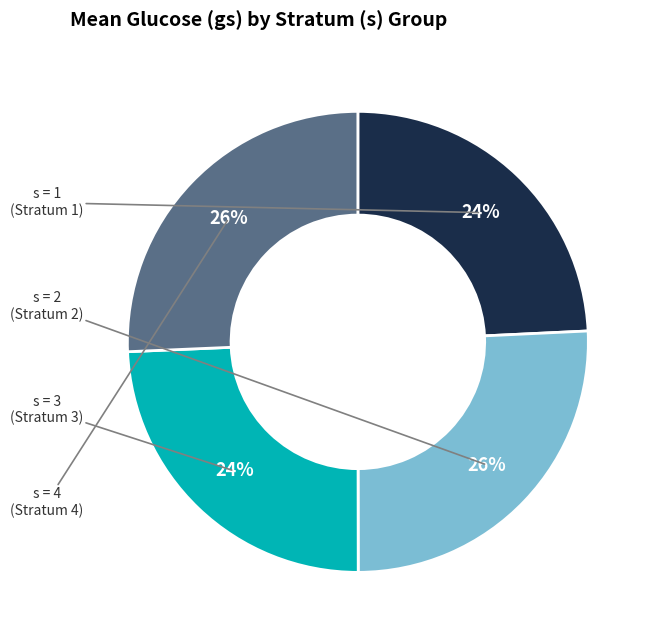

Is there a majority slice in this chart?

No